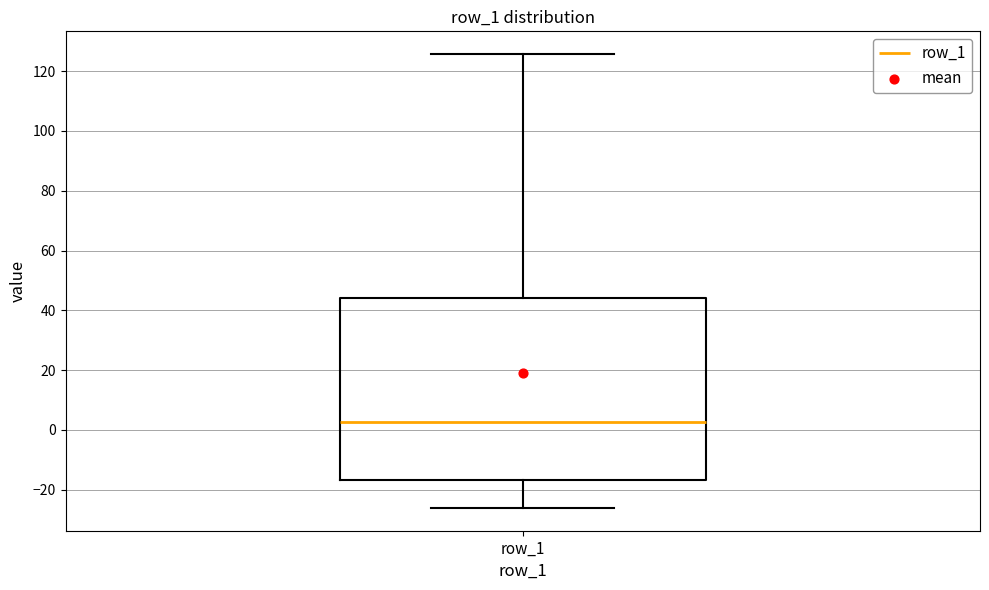

Transcribe this box plot: give where the median line is, the range the box spans, and where the two whiskers end, as read against the y-axis. The values are not printed on the chart, so give them approximately, as read against the axis.

median 2, box -16 to 44, whiskers -26 to 126